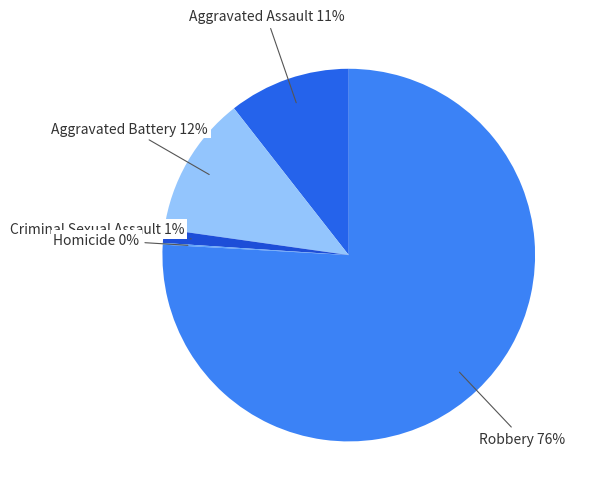

What is the largest slice in the pie chart?

Robbery